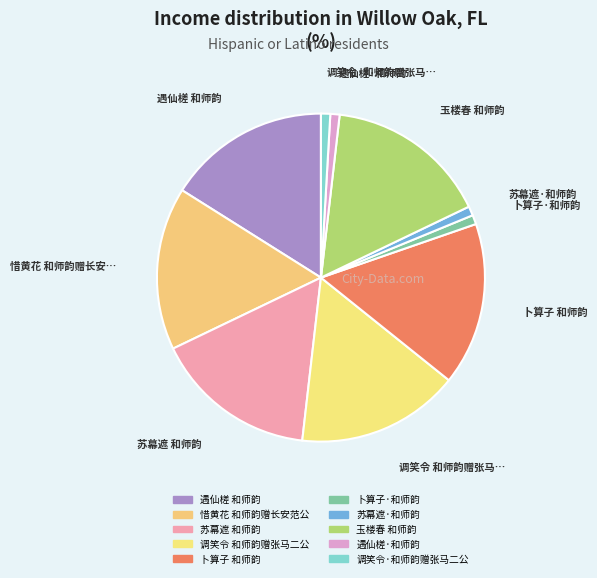

Count the number of slices in the pie.

10